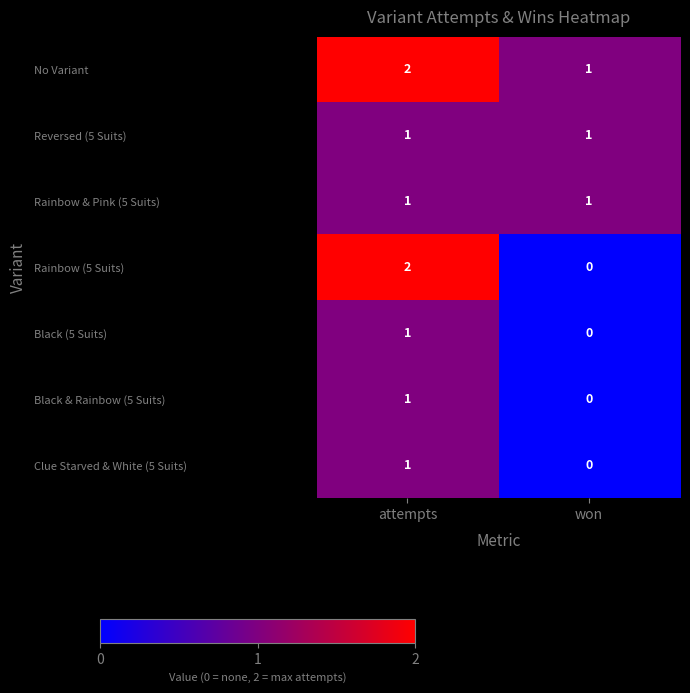

Is it true that No Variant equals 2 at attempts?

True